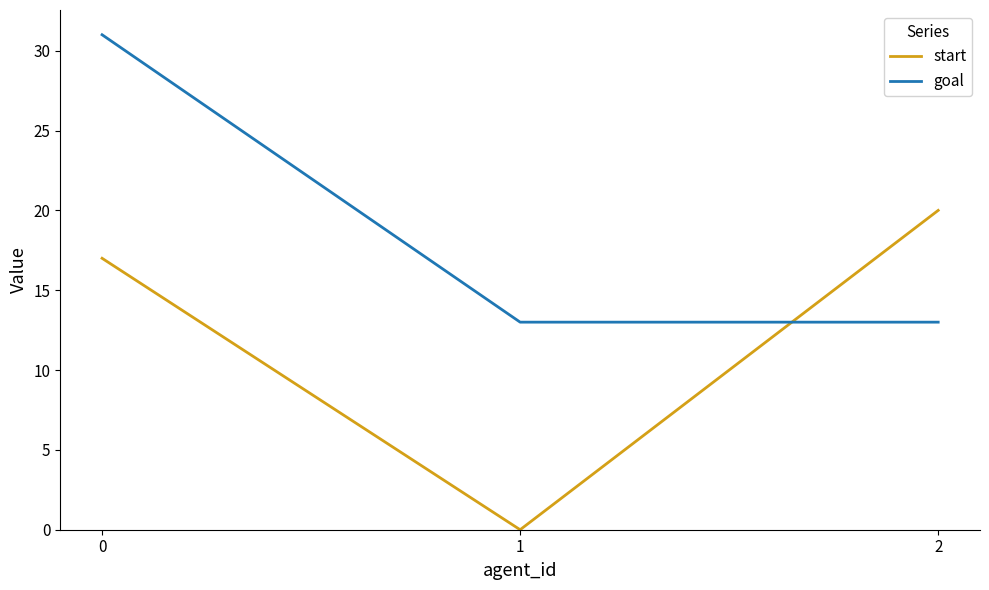

What are all the series names shown in the legend?

start, goal